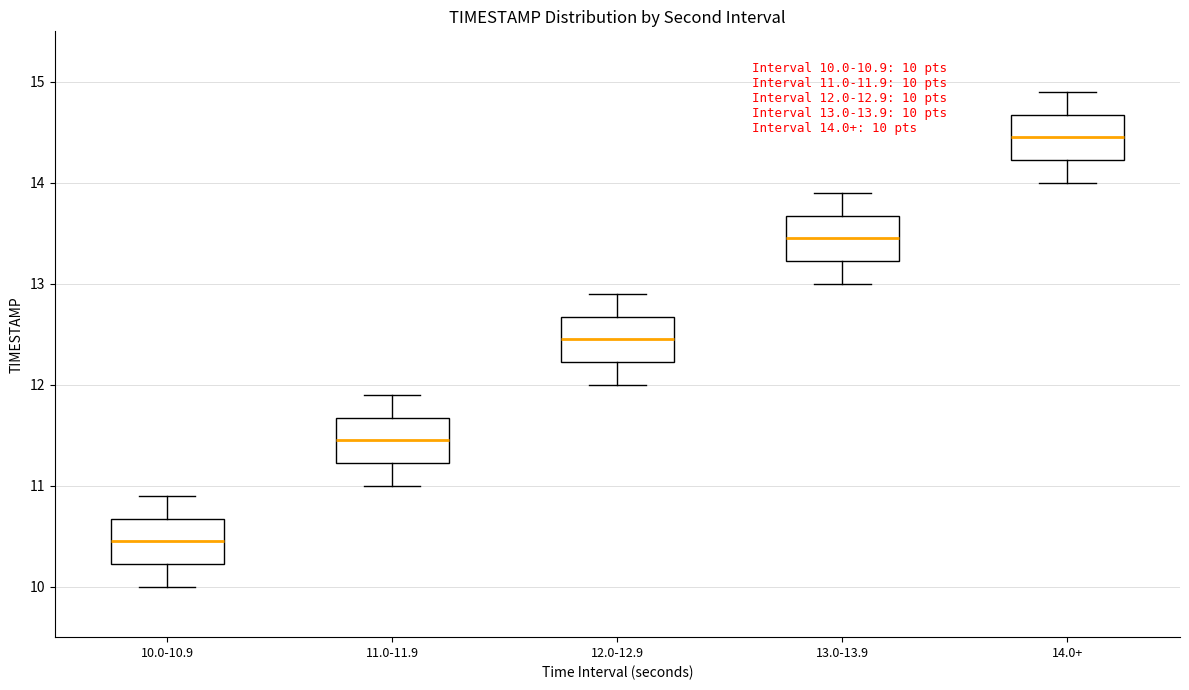

Which box has the highest median line?

14.0+